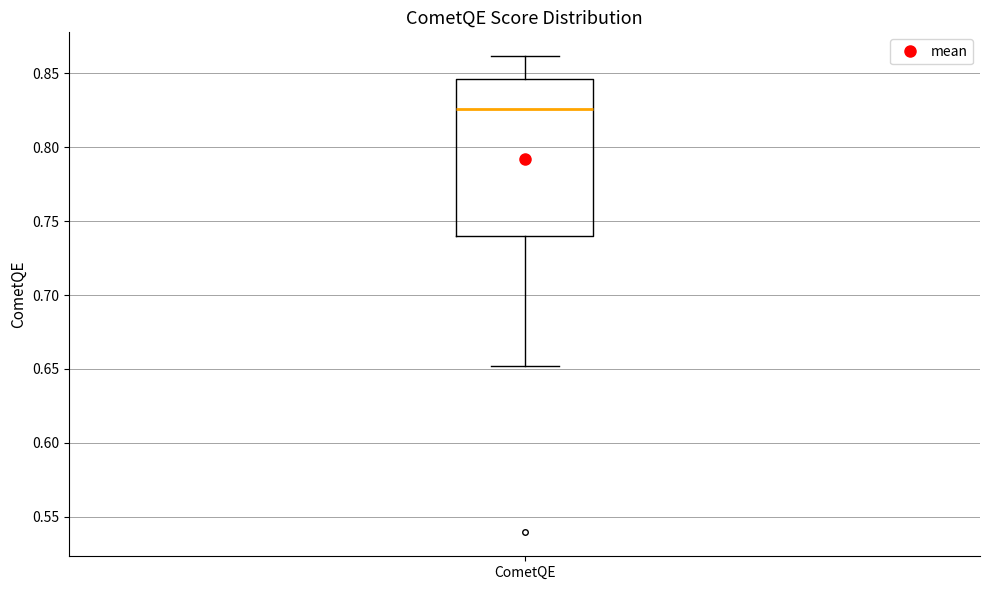

Transcribe this box plot: give where the median line is, the range the box spans, and where the two whiskers end, as read against the y-axis. The values are not printed on the chart, so give them approximately, as read against the axis.

median 0.825, box 0.740 to 0.845, whiskers 0.650 to 0.860